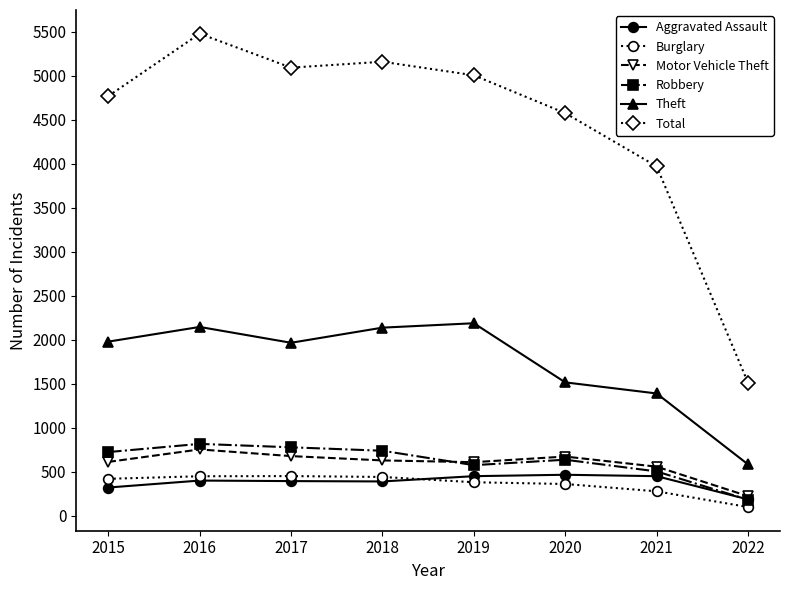

Which series has the widest spread of values?

Total